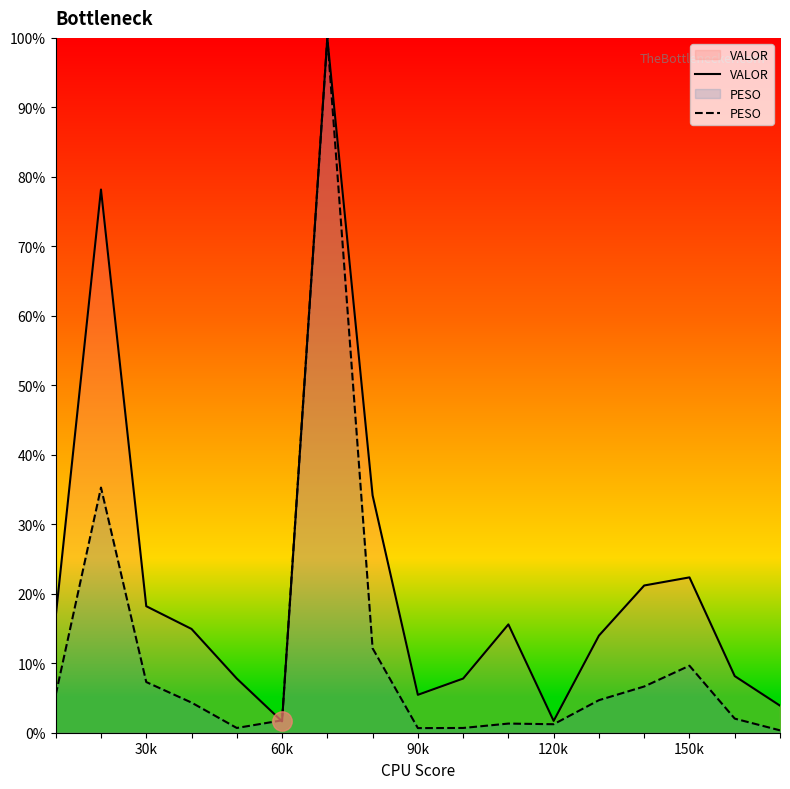

List the series in order of their peak value, lowest first.

VALOR, PESO